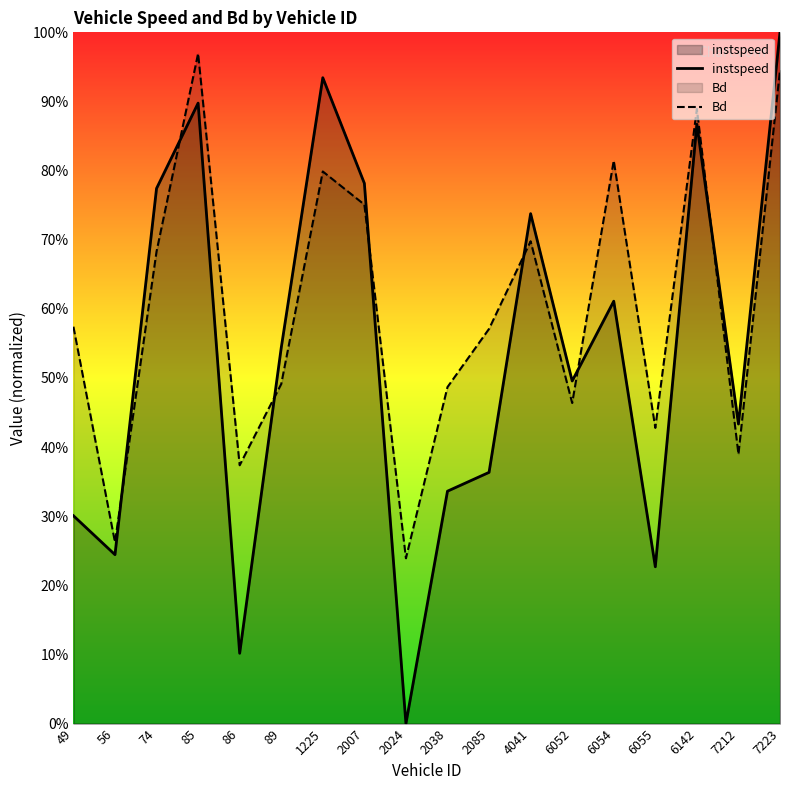

At 85, list the series in order from largest to smallest.

Bd, instspeed